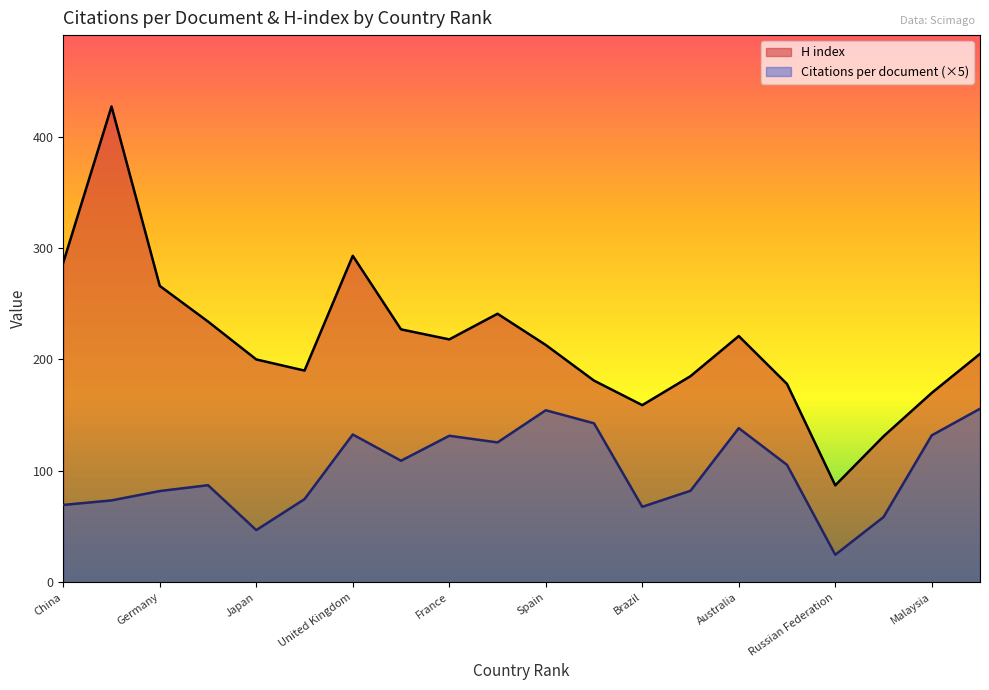

What is the label of the 5th point from the right?

Turkey